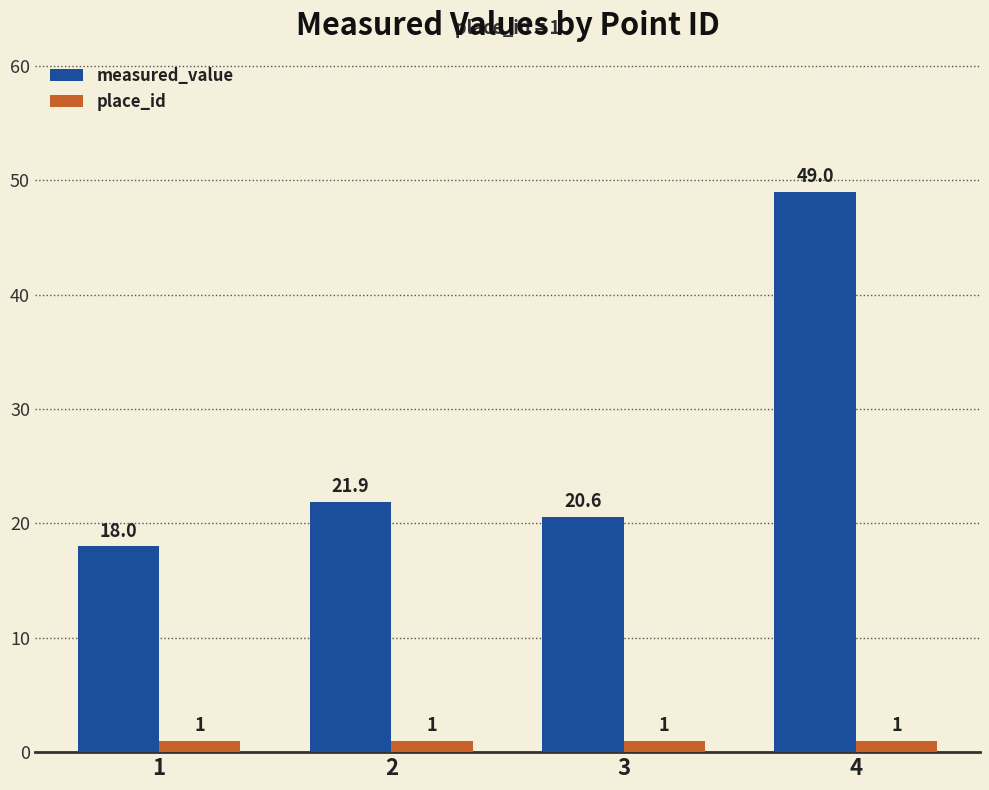

List the series in order of their peak value, lowest first.

place_id, measured_value